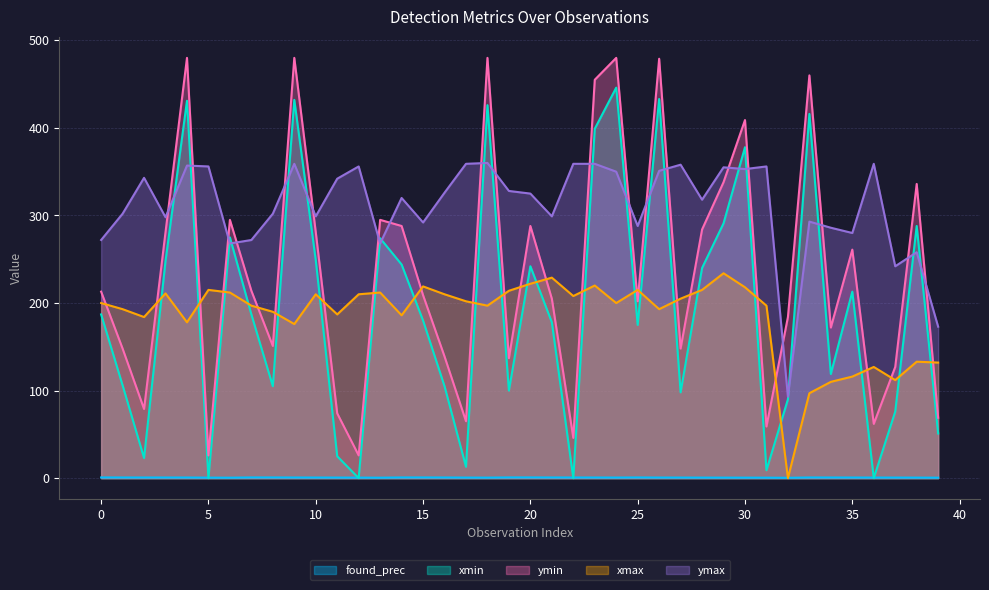

Which series changed the most between 2 and 10?

xmin